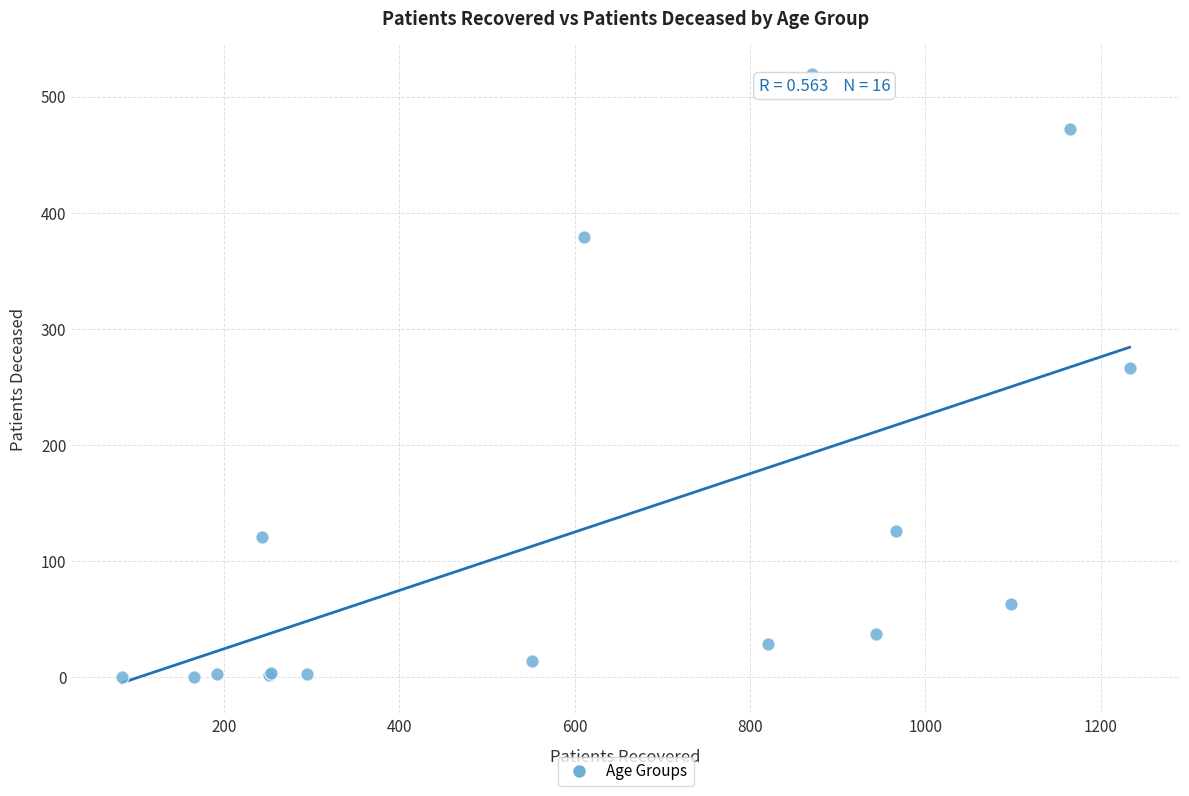

What Y value in the scatter plot is closest to 259?

266